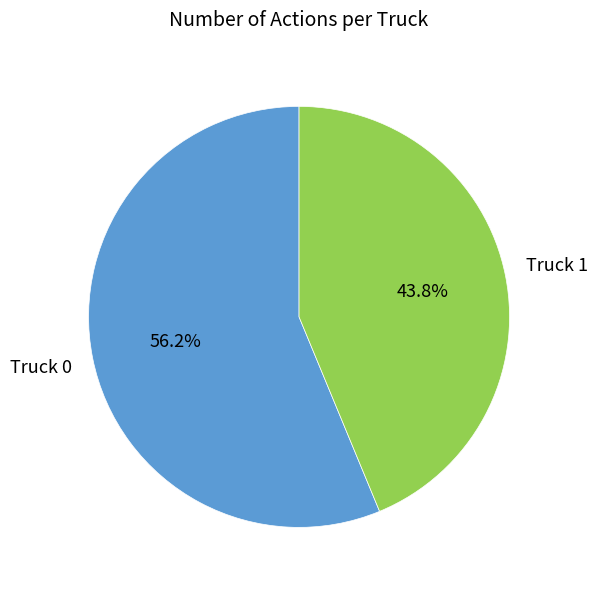

How many slices are in this pie chart?

2